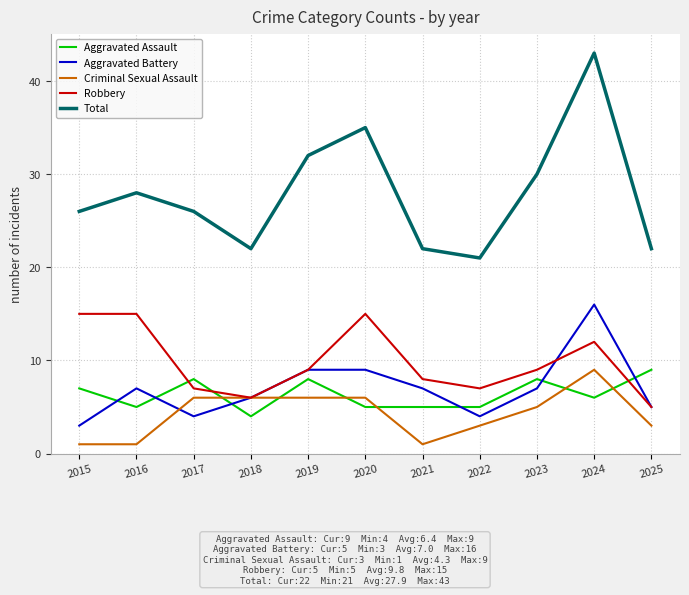

How many Aggravated Assault values are between 5 and 8?

9